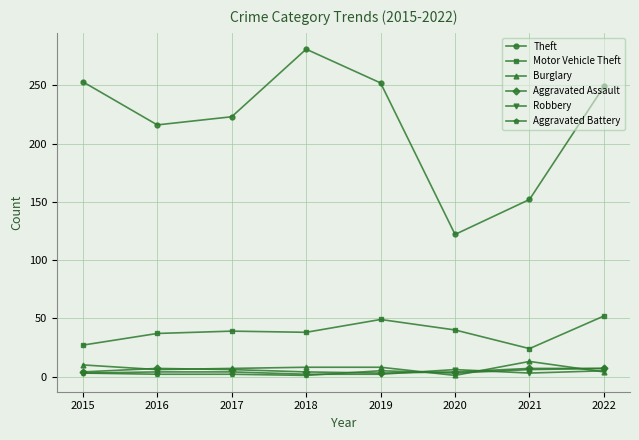

What are all the series names shown in the legend?

Theft, Motor Vehicle Theft, Burglary, Aggravated Assault, Robbery, Aggravated Battery